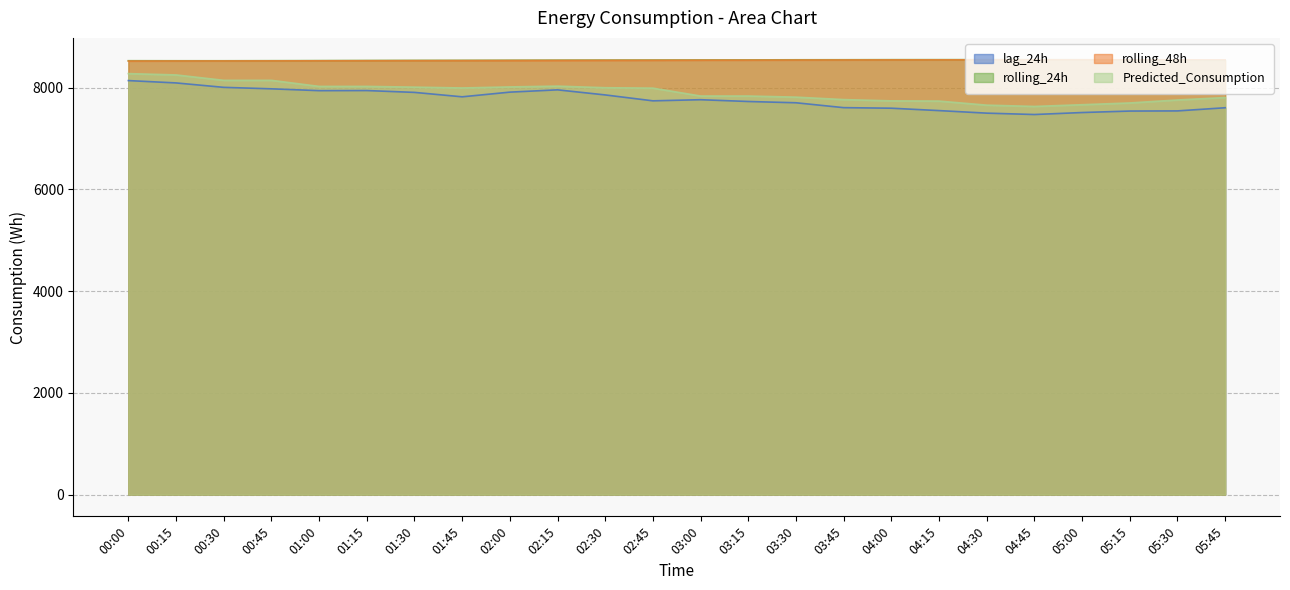

Between 02:45 and 03:00, which is larger?

03:00